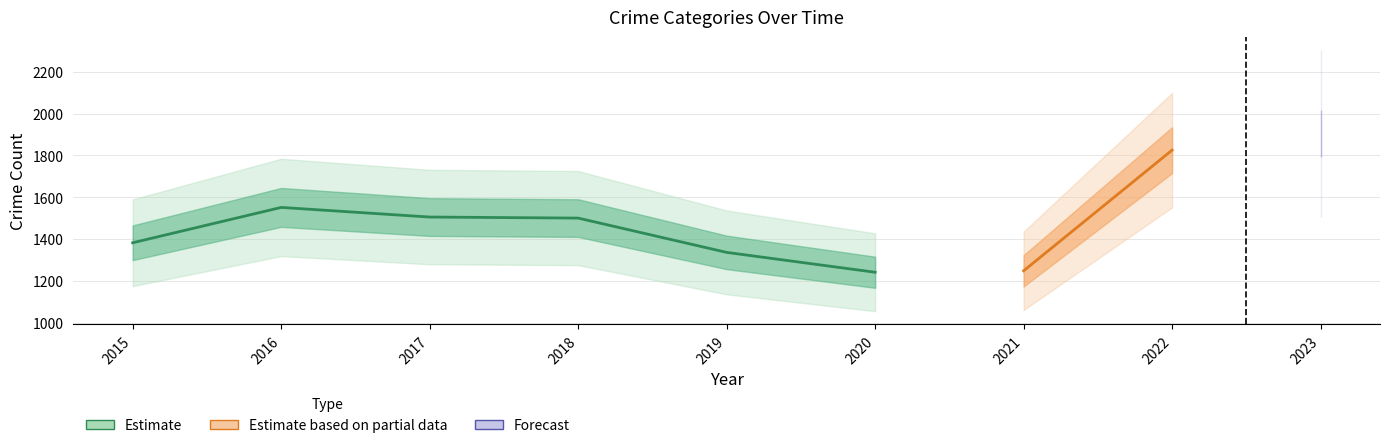

How many data points does each series have?

9